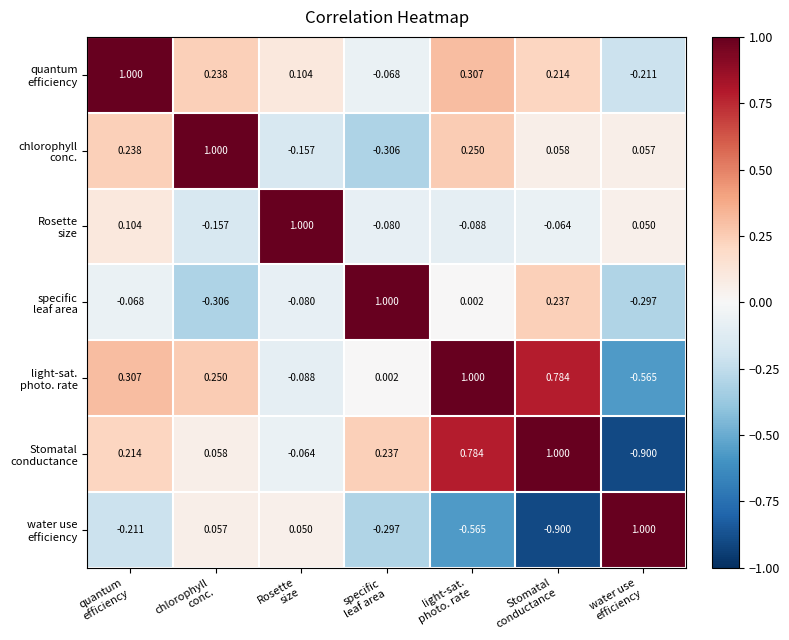

Count the number of categories in the chart.

7